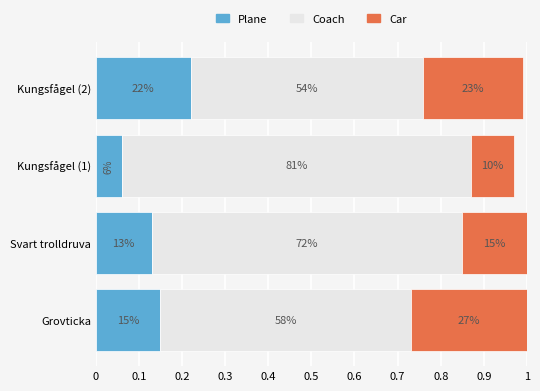

What are all the series names shown in the legend?

Plane, Coach, Car